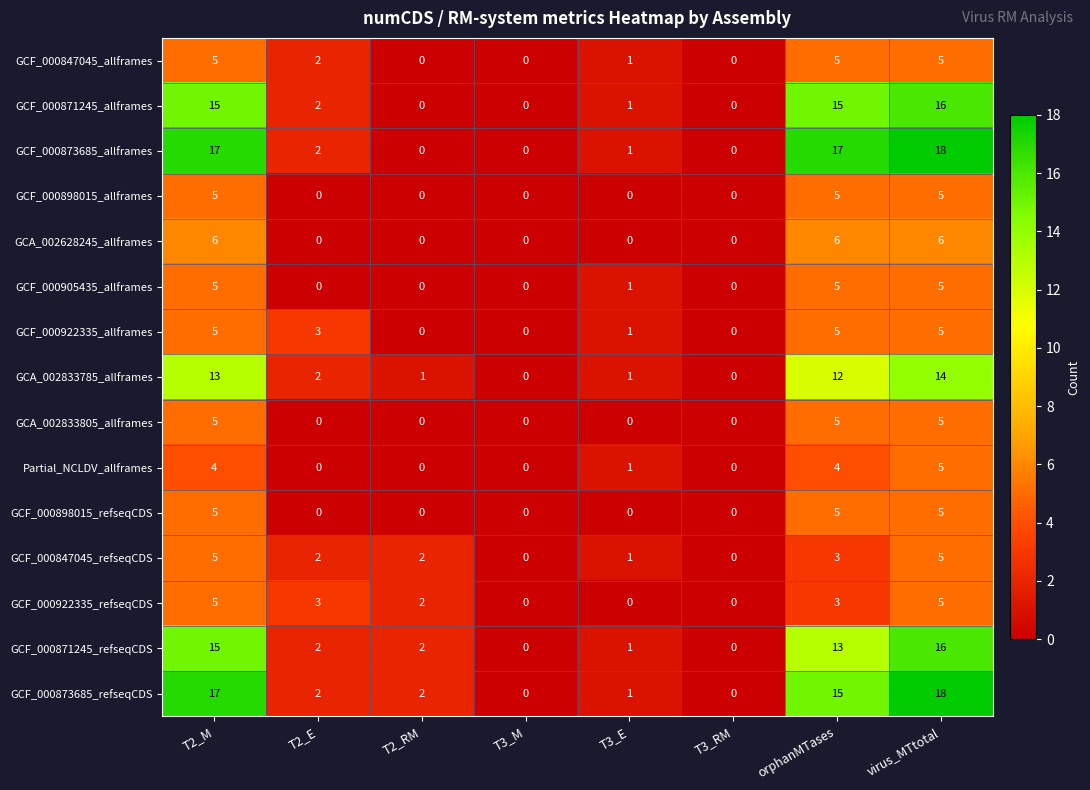

What is the difference between the maximum and second lowest values in the GCF_000873685_refseqCDS series?

18